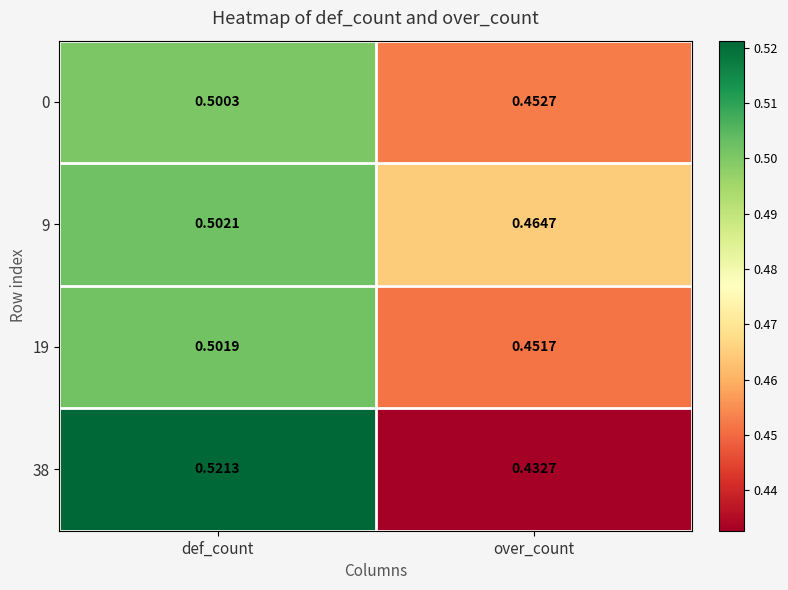

List the labels in order of 19 value, largest first.

def_count, over_count